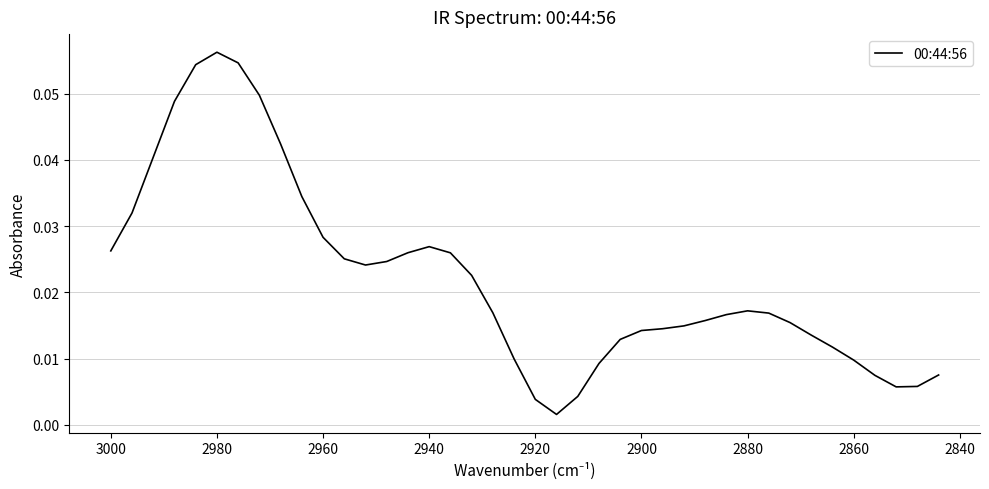

Reading left to right, extract all data points from this chart.

0.0	0.0	0.0	0.0	0.1	0.1	0.1	0.0	0.0	0.0	0.0	0.0	0.0	0.0	0.0	0.0	0.0	0.0	0.0	0.0	0.0	0.0	0.0	0.0	0.0	0.0	0.0	0.0	0.0	0.0	0.0	0.0	0.0	0.0	0.0	0.0	0.0	0.0	0.0	0.0